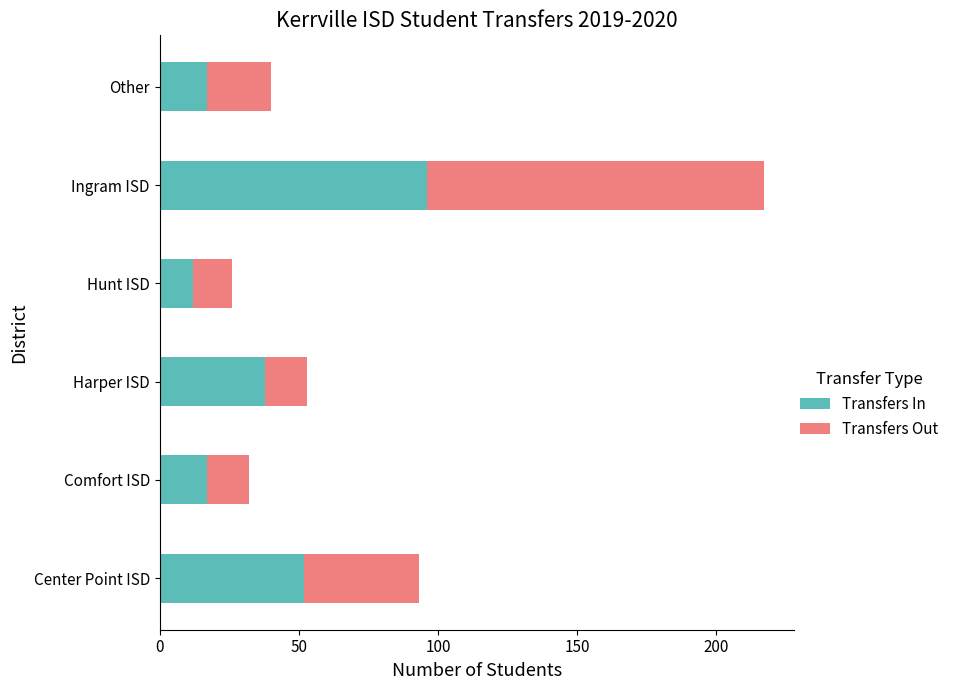

At which category is the sum across all series the highest?

Ingram ISD